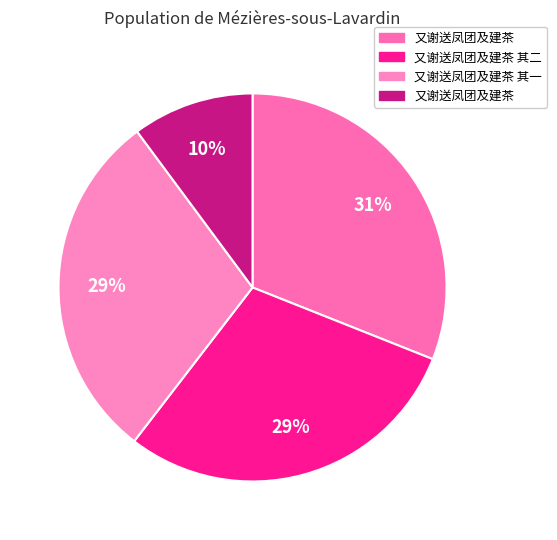

How many slices are in this pie chart?

4